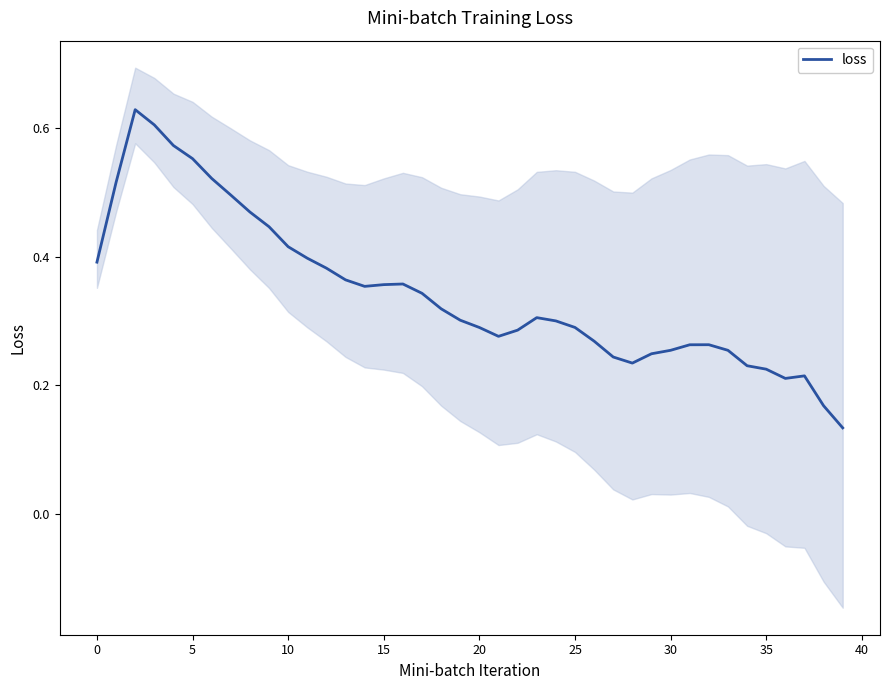

What is the smallest value displayed?

0.1